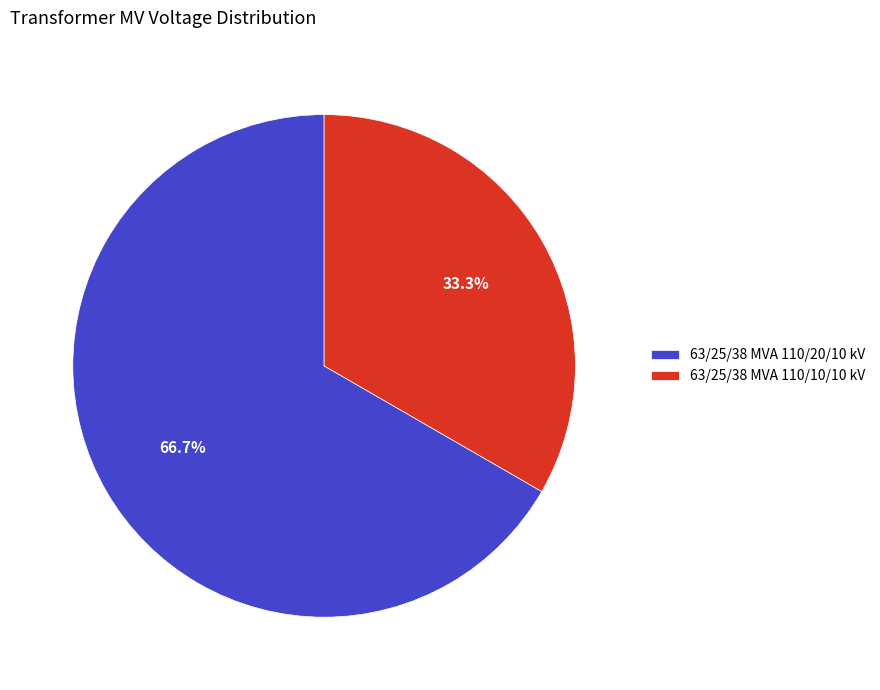

Rank the categories by value from highest to lowest.

63/25/38 MVA 110/20/10 kV, 63/25/38 MVA 110/10/10 kV